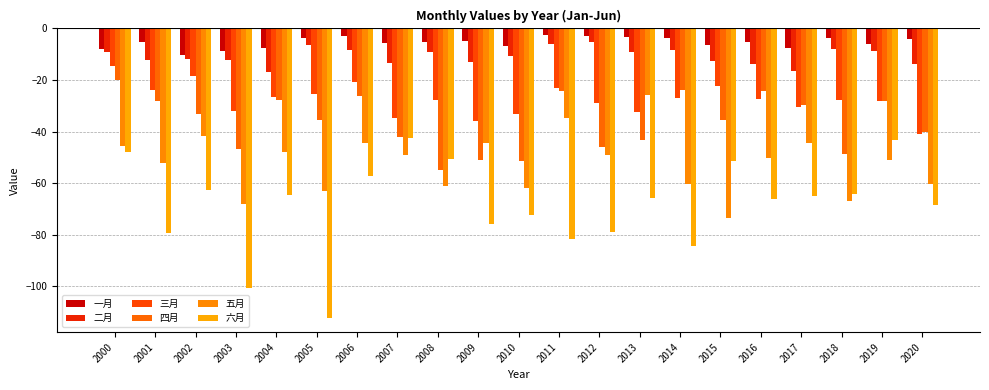

How many data points does each series have?

21